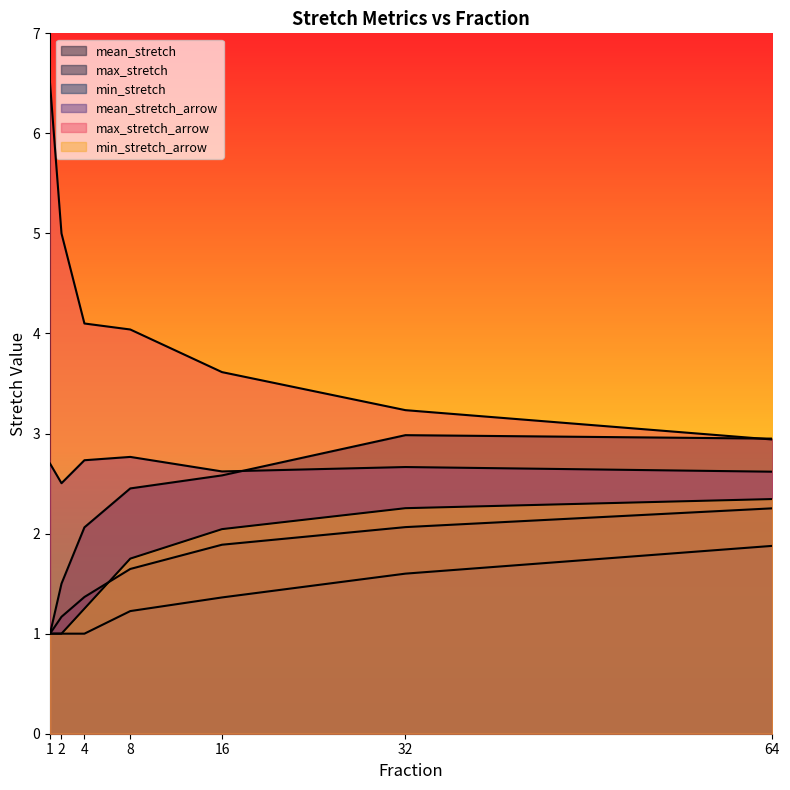

The value of max_stretch_arrow at 2 is 5.0. True or false?

True